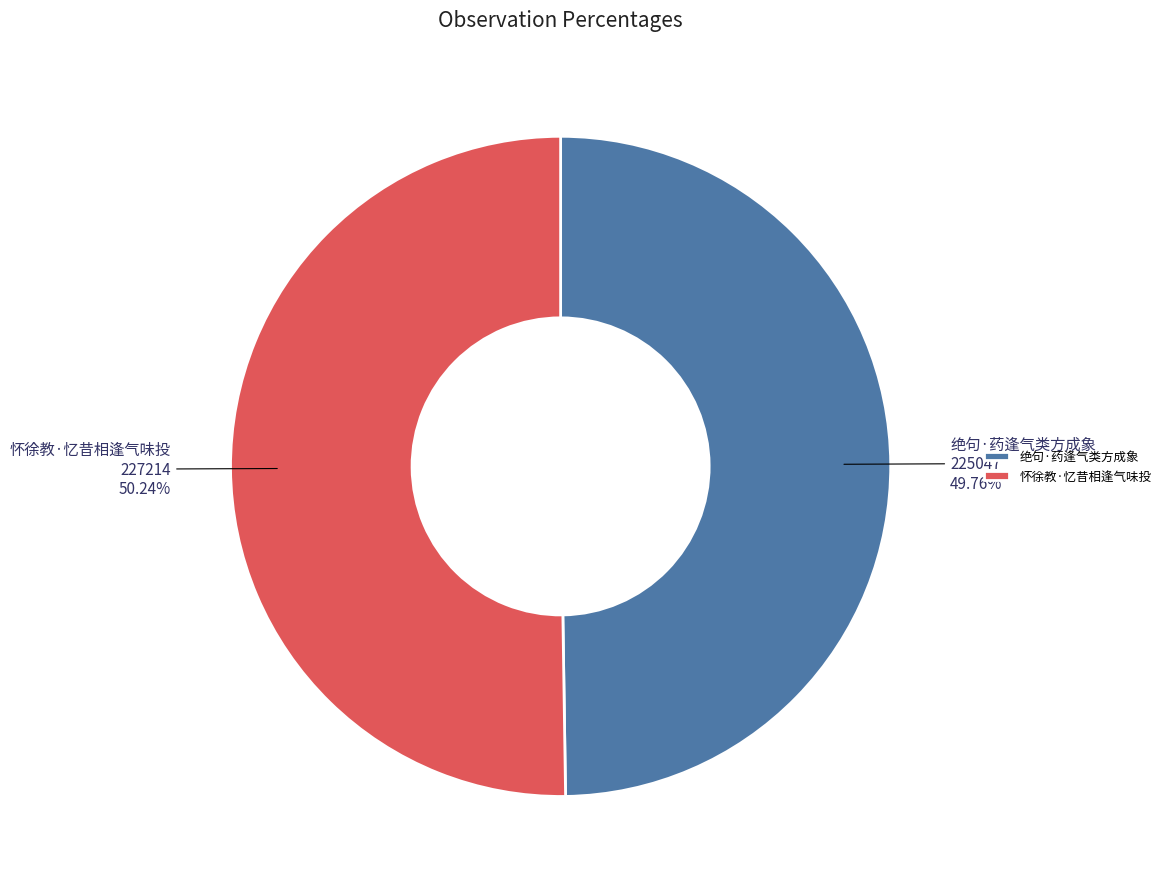

Is there a majority slice in this chart?

Yes